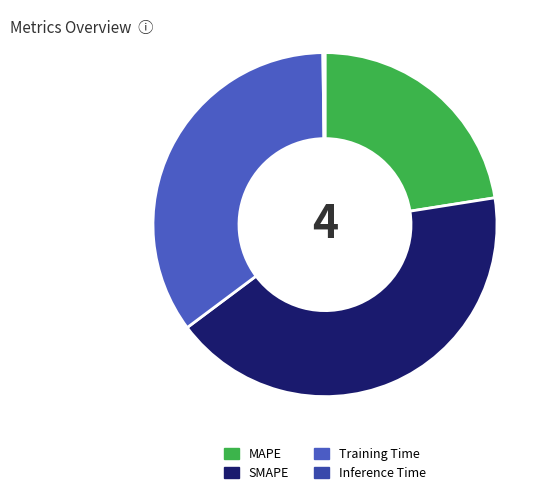

How many segments does this pie chart have?

4